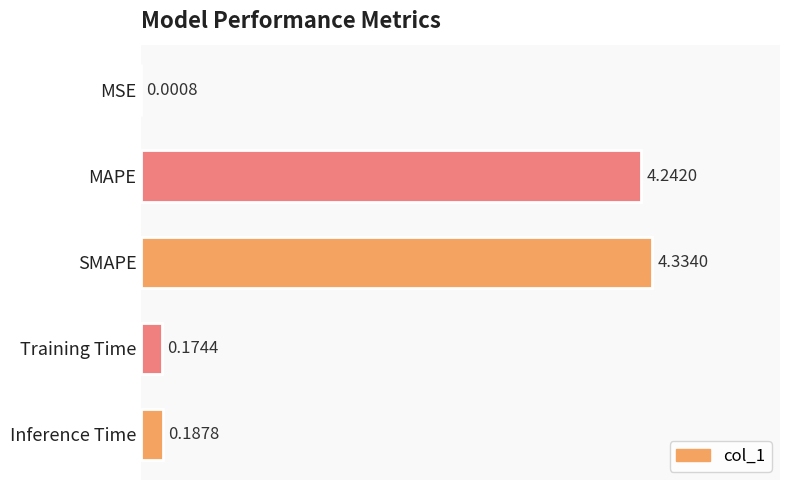

At which label is the value closest to 2?

Inference Time